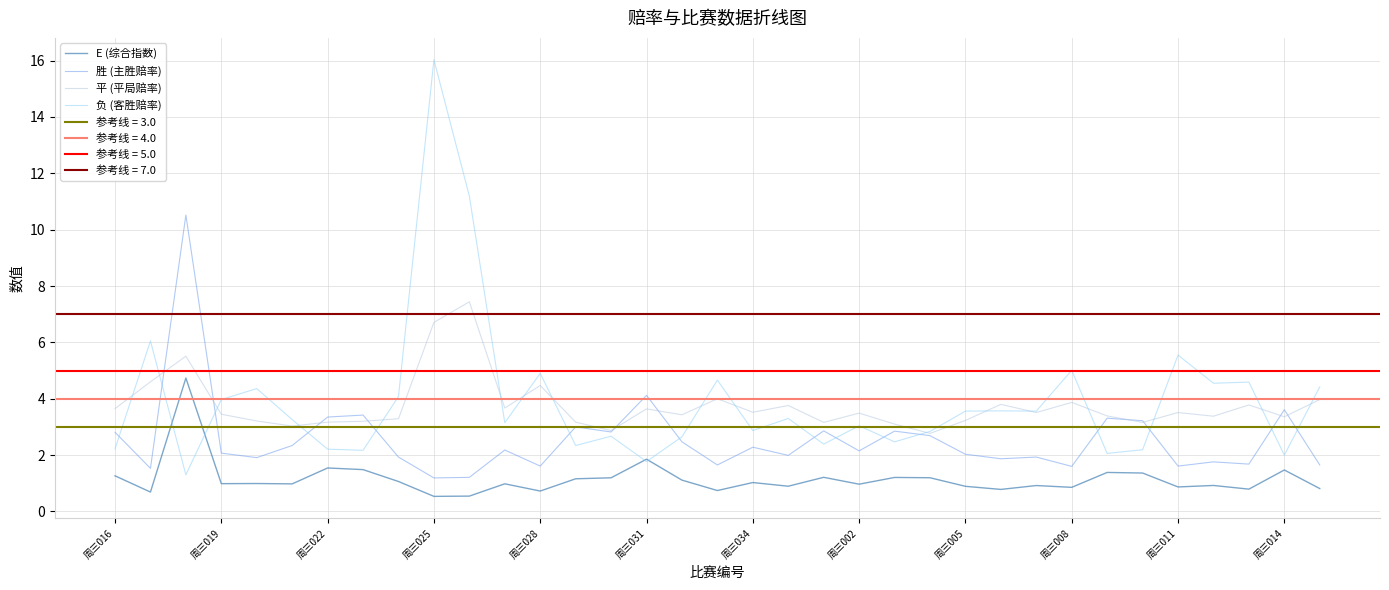

The value of E (综合指数) at 周三019 is 1.0. True or false?

True